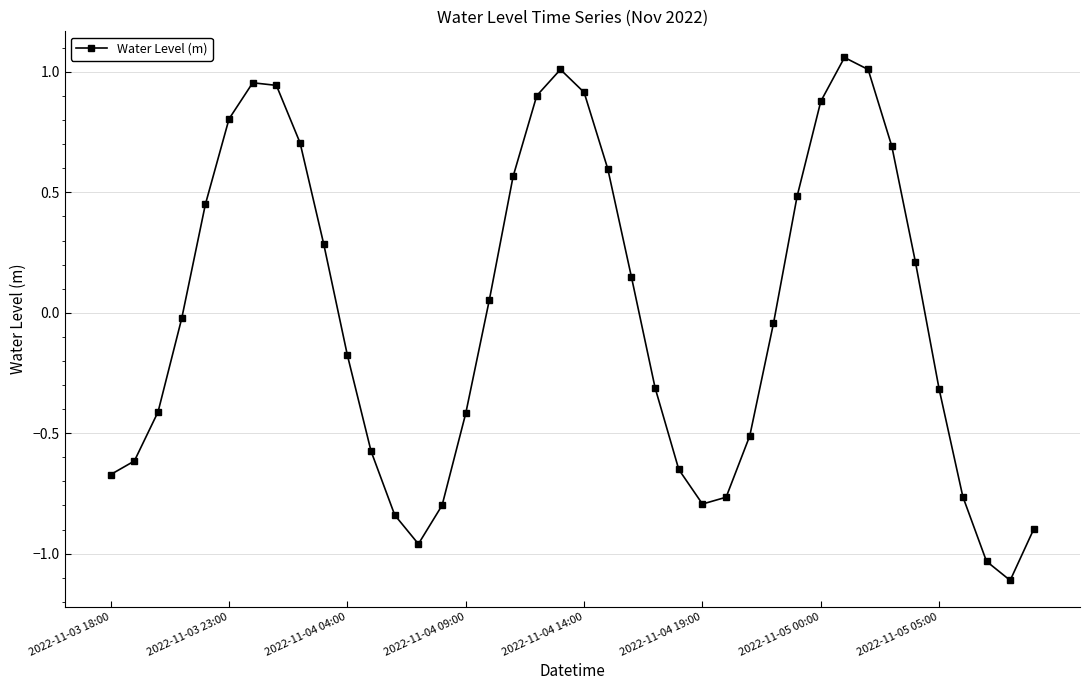

What is the smallest value displayed?

-1.1